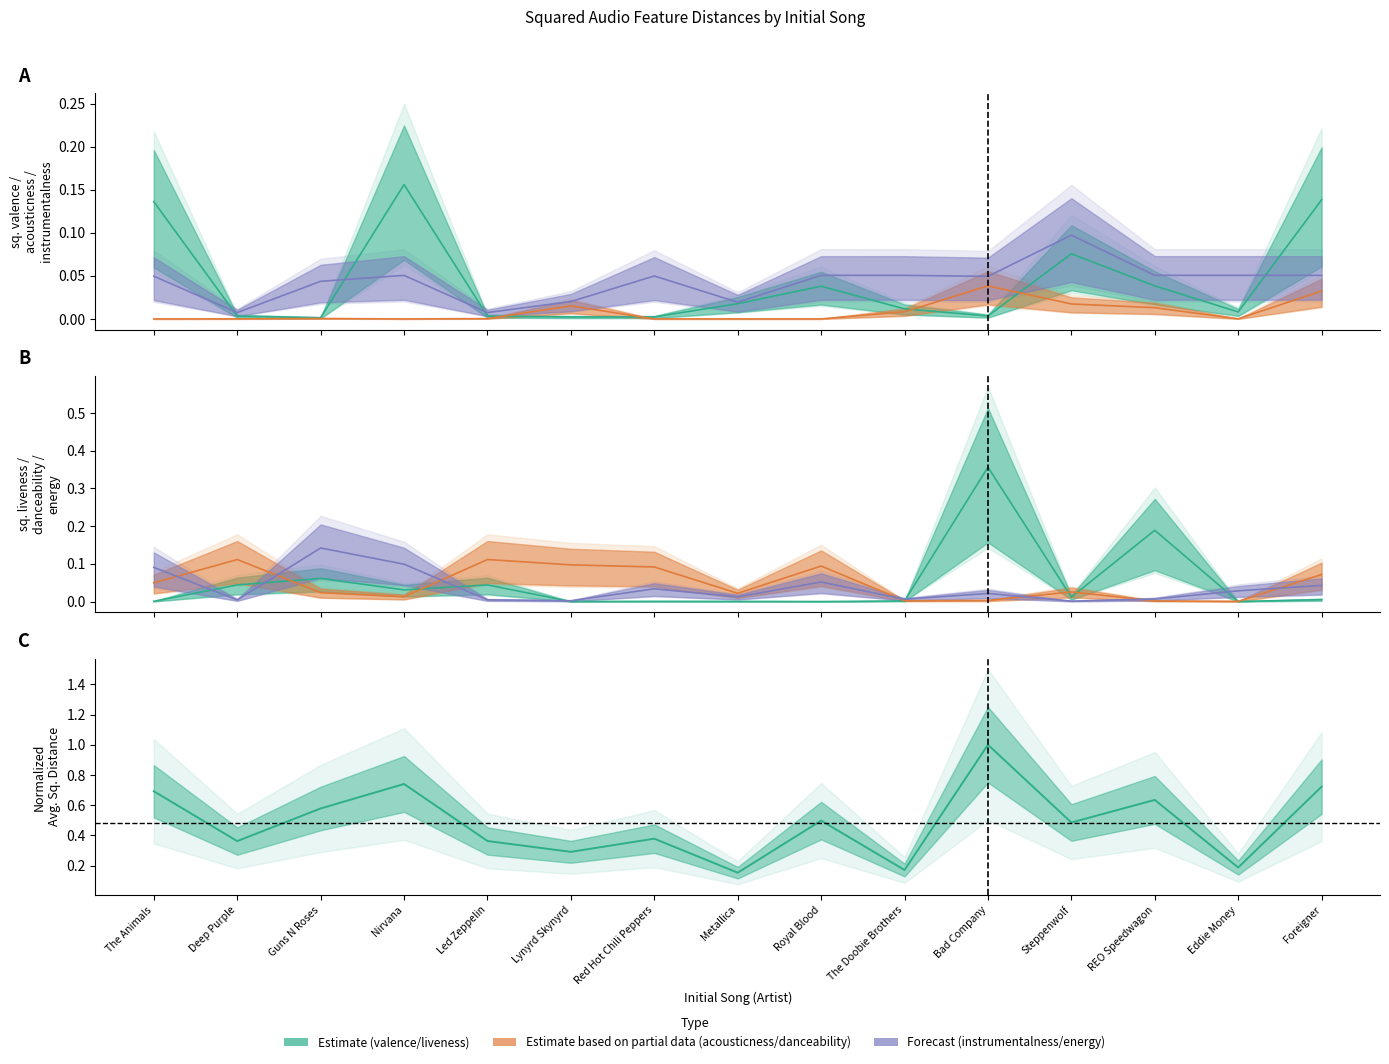

What is the sum of all sq. liveness values?

0.7